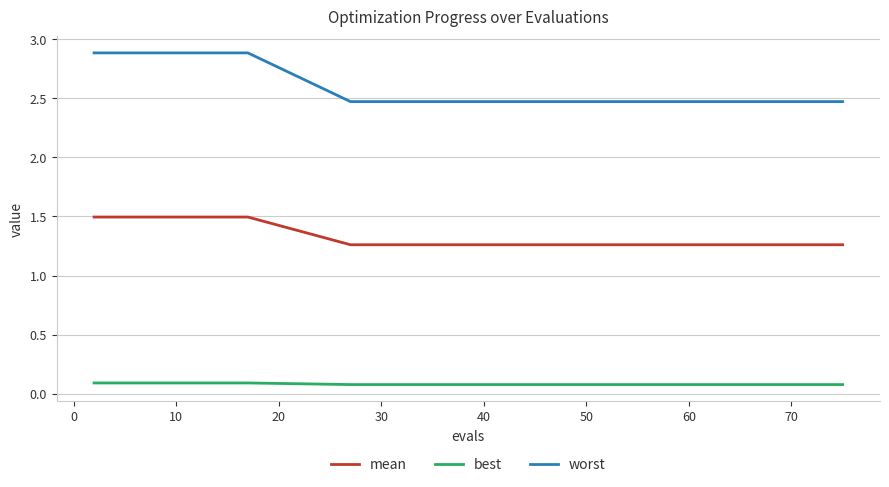

Count the number of categories in the chart.

15